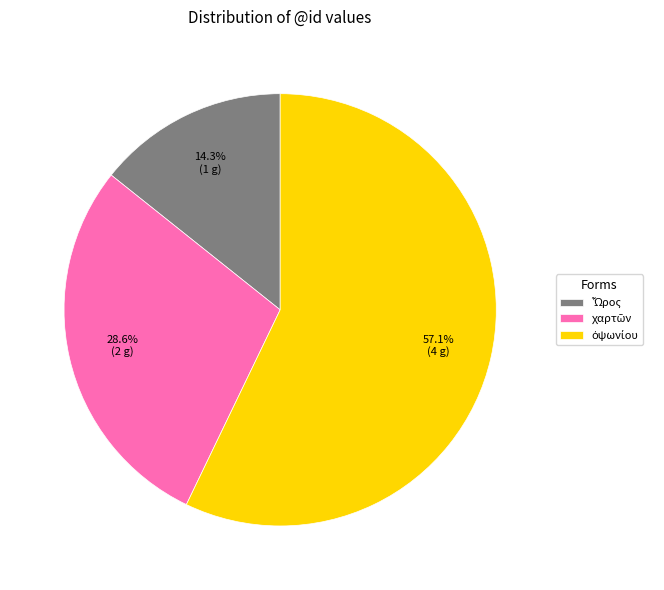

Is there any slice that represents more than half of the pie?

Yes